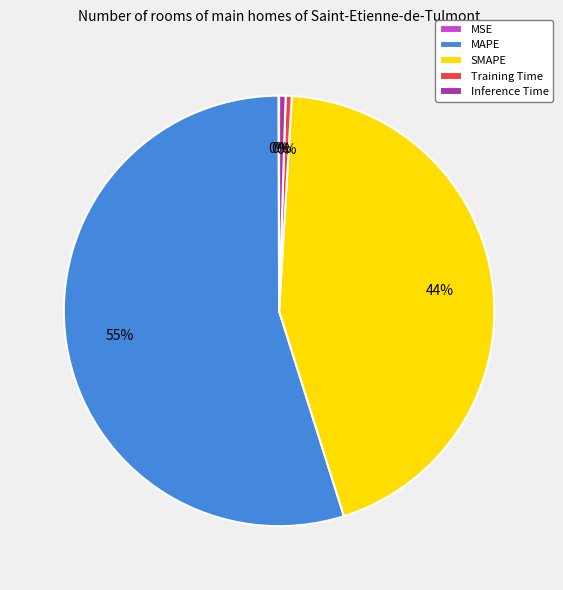

Is the sum of SMAPE and Inference Time greater than half?

No